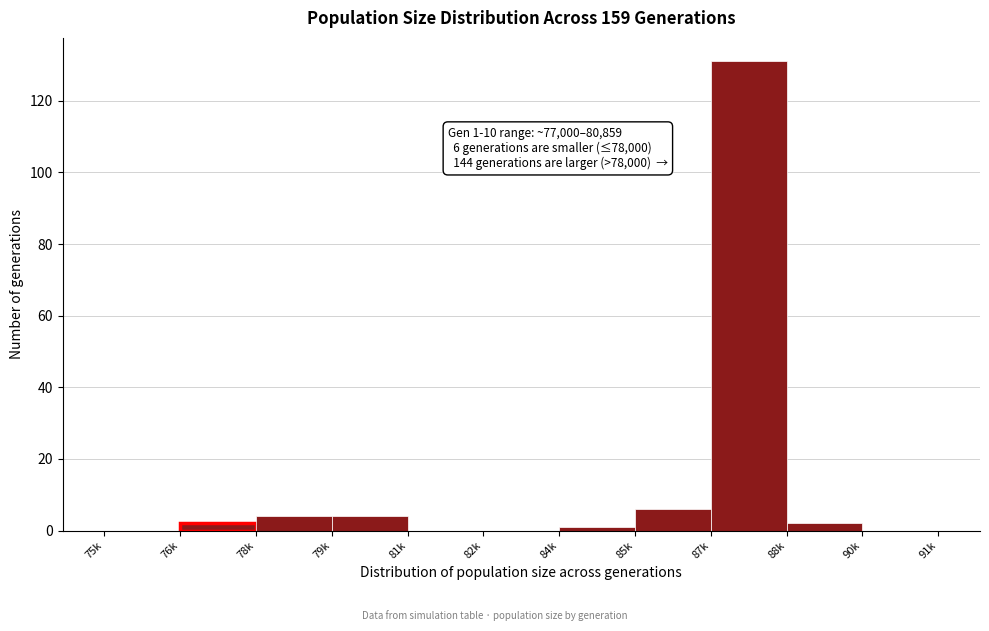

Reading right to left, extract all data points from this chart.

90k=0	88k=2	87k=131	85k=6	84k=1	82k=0	81k=0	79k=4	78k=4	76k=2	75k=0